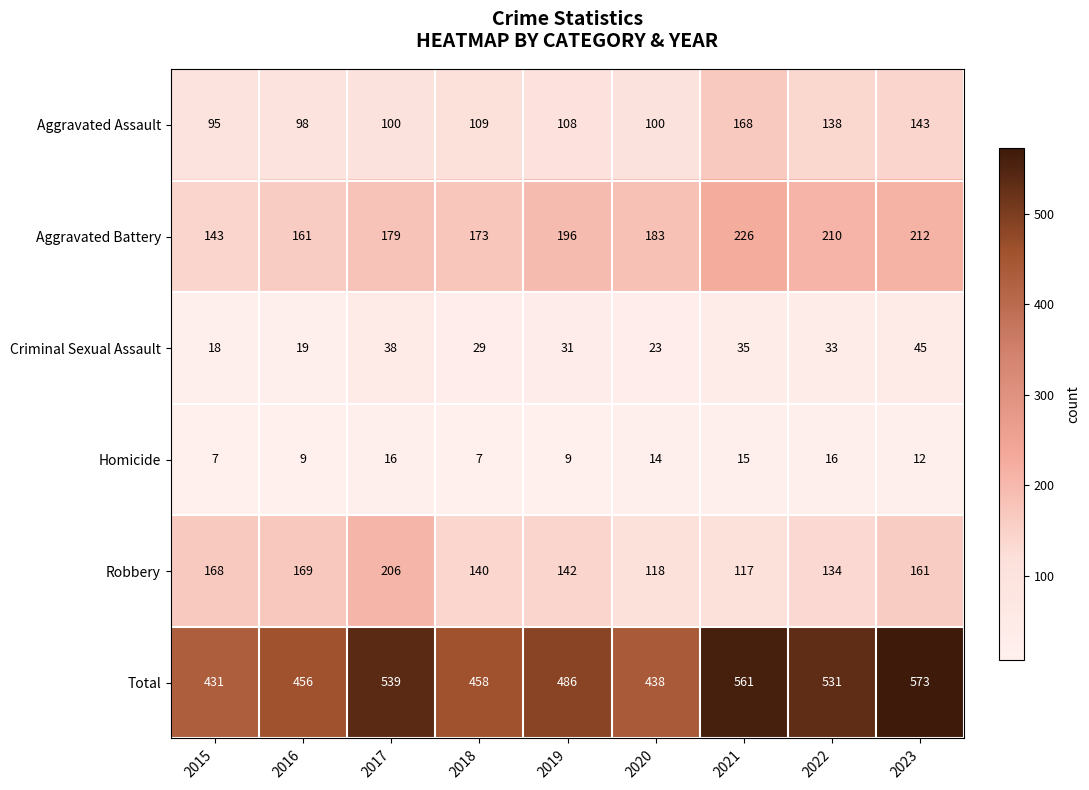

At which category is the sum across all series the highest?

2023